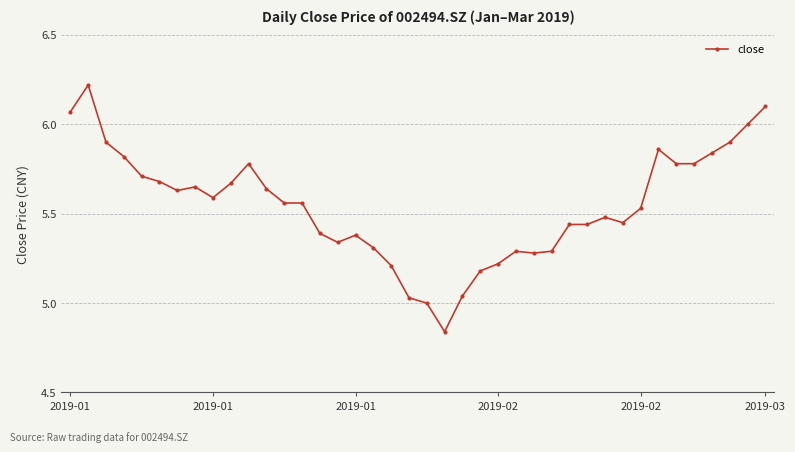

What is the maximum value shown in the chart?

6.2